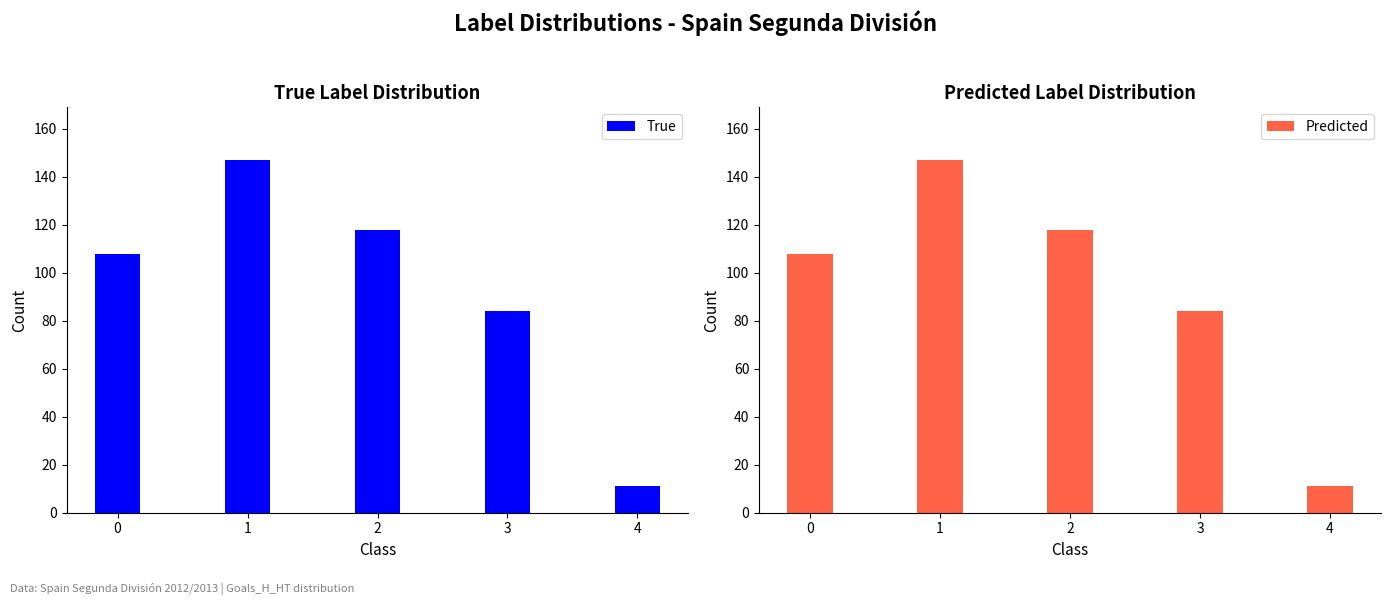

How many groups of bars are there?

5